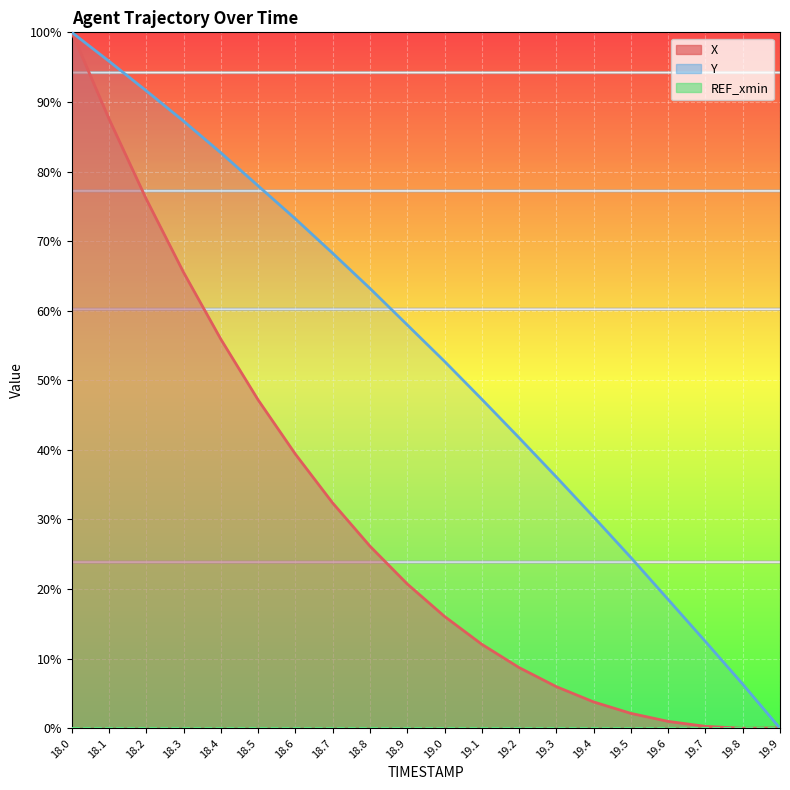

Where is X nearest to the value 49?

18.5